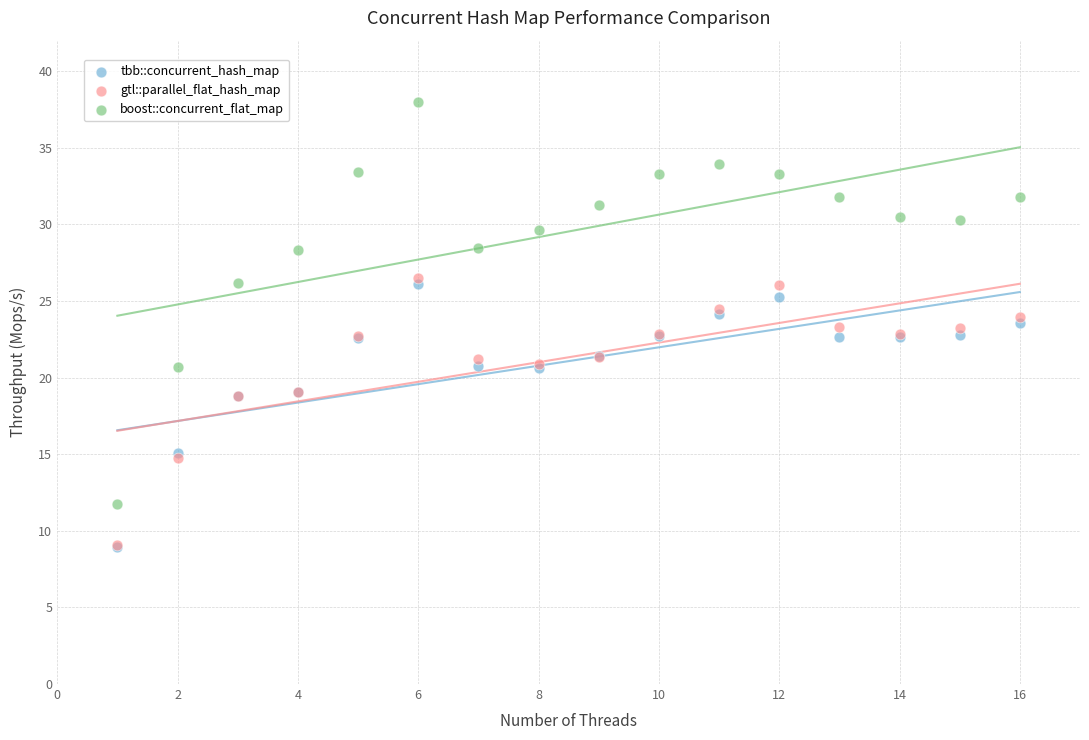

What are all the series names shown in the legend?

tbb::concurrent_hash_map, gtl::parallel_flat_hash_map, boost::concurrent_flat_map